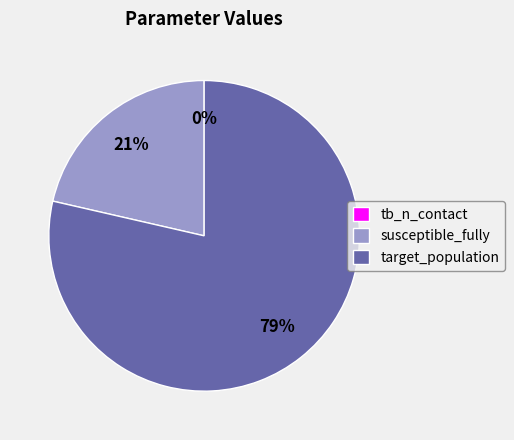

Which category accounts for the majority?

target_population